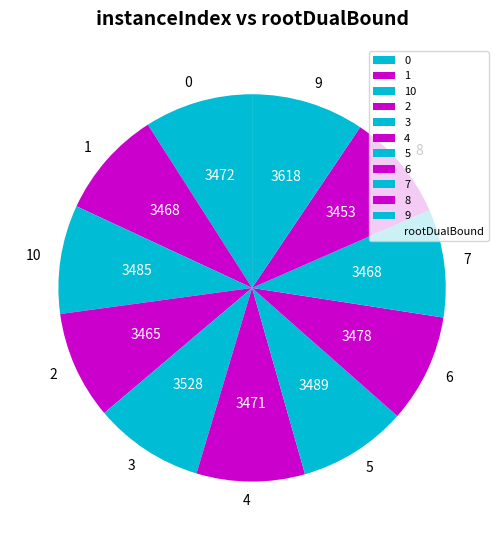

True or false: 10 accounts for 16% of the total.

False